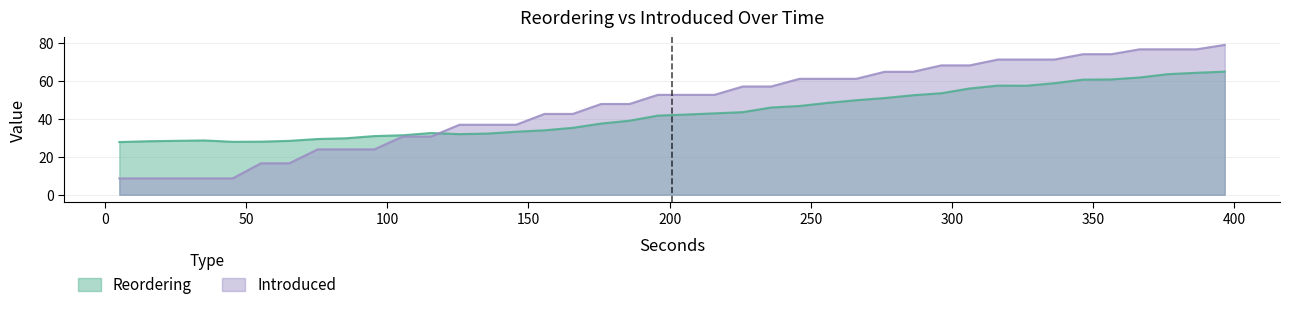

Which series has the widest spread of values?

Introduced